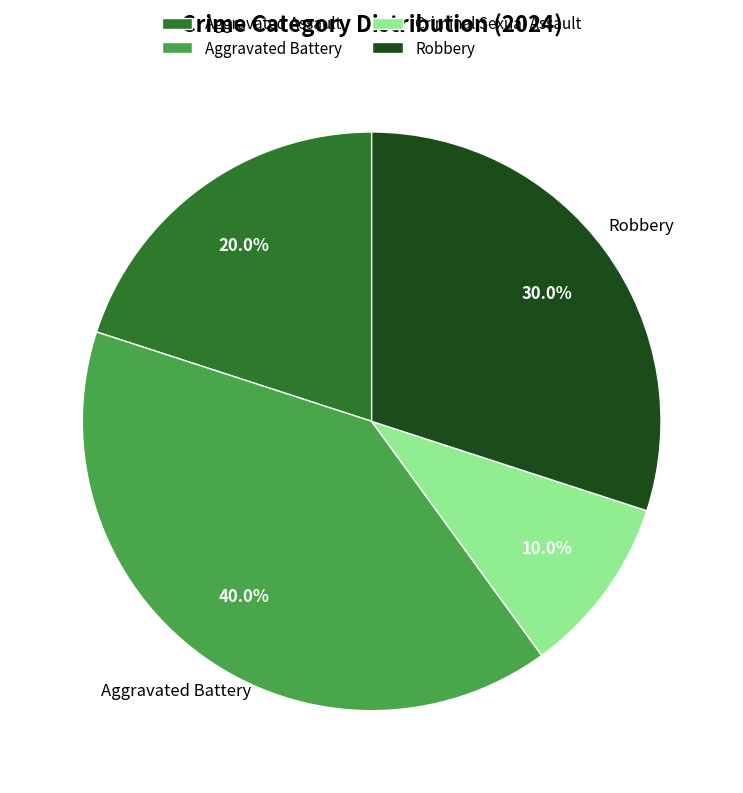

Does Criminal Sexual Assault account for over 50% of the chart?

No